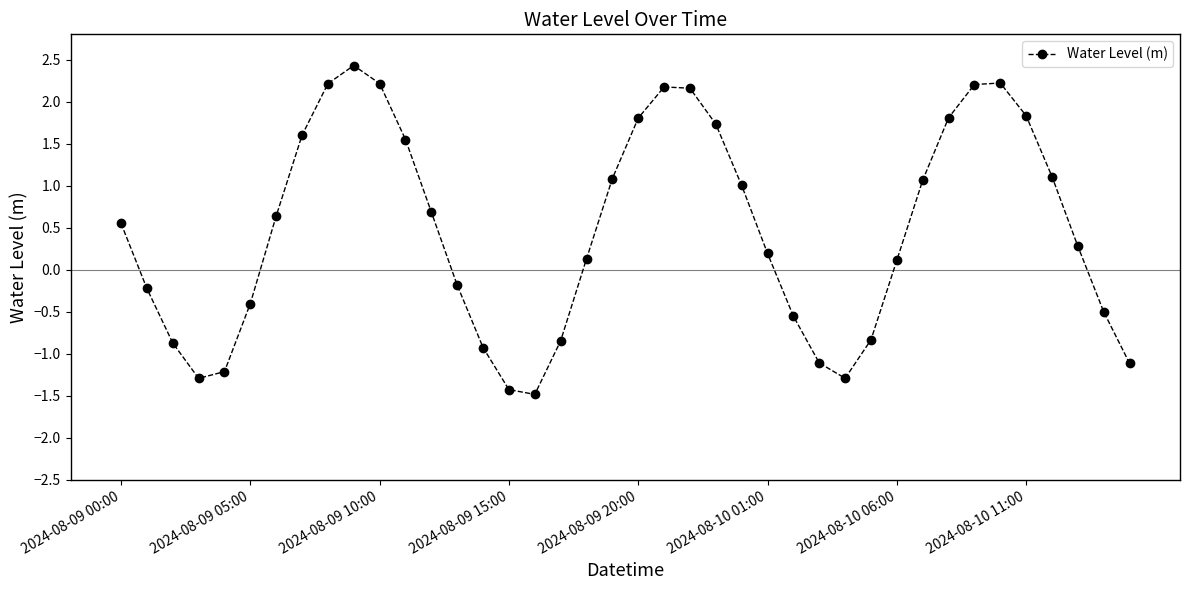

What is the value of the 12th point from the left?

1.5